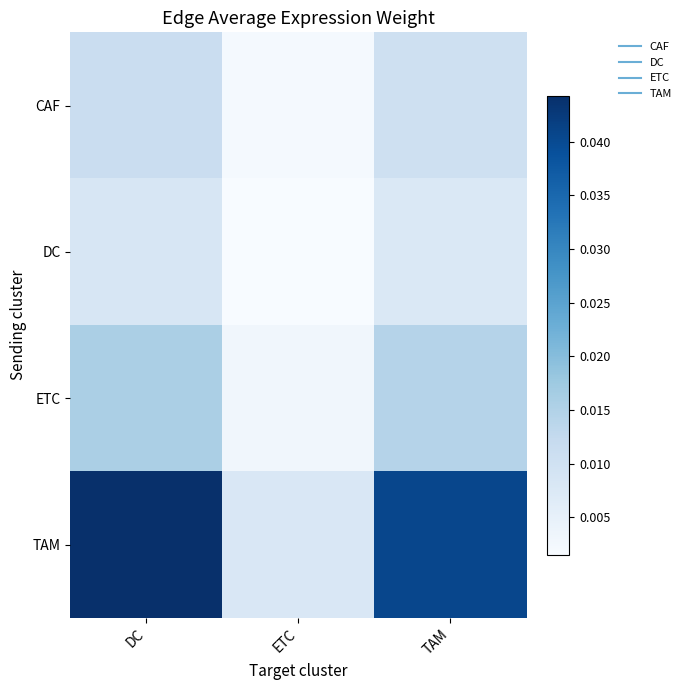

Which series changed the most between DC and ETC?

TAM